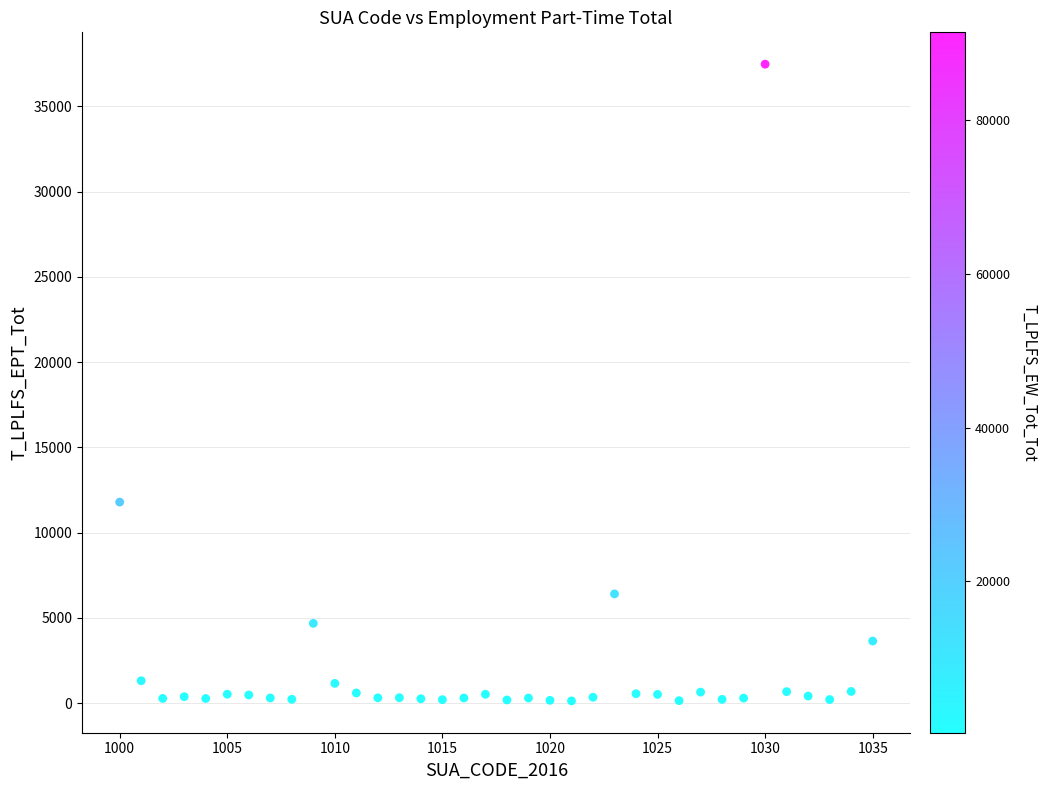

What Y value in the scatter plot is closest to 18805?

11793